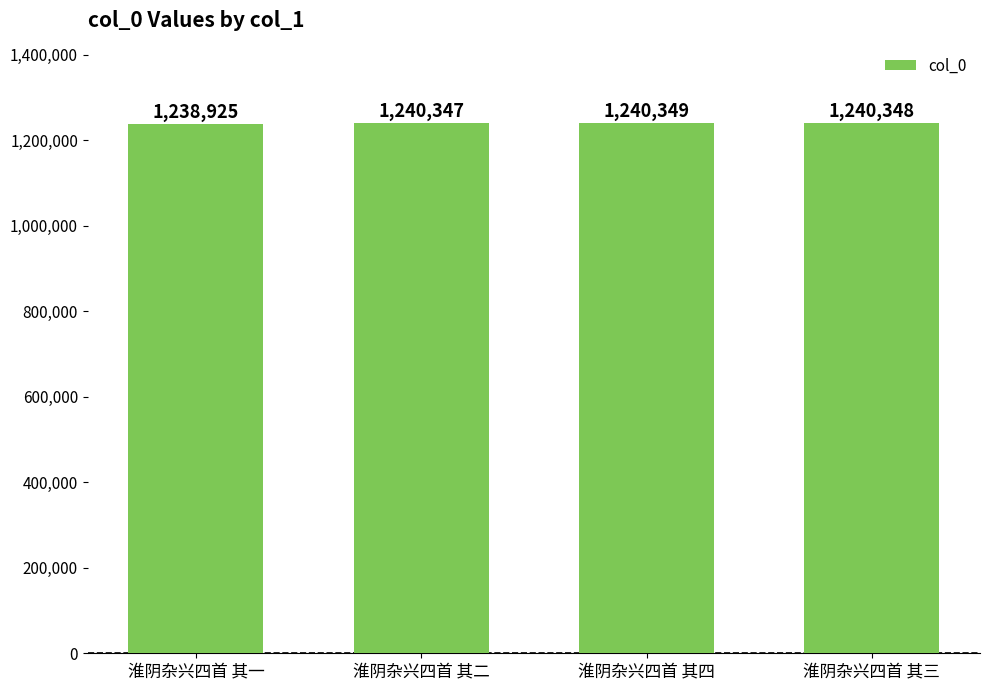

Does the chart contain any negative values?

No